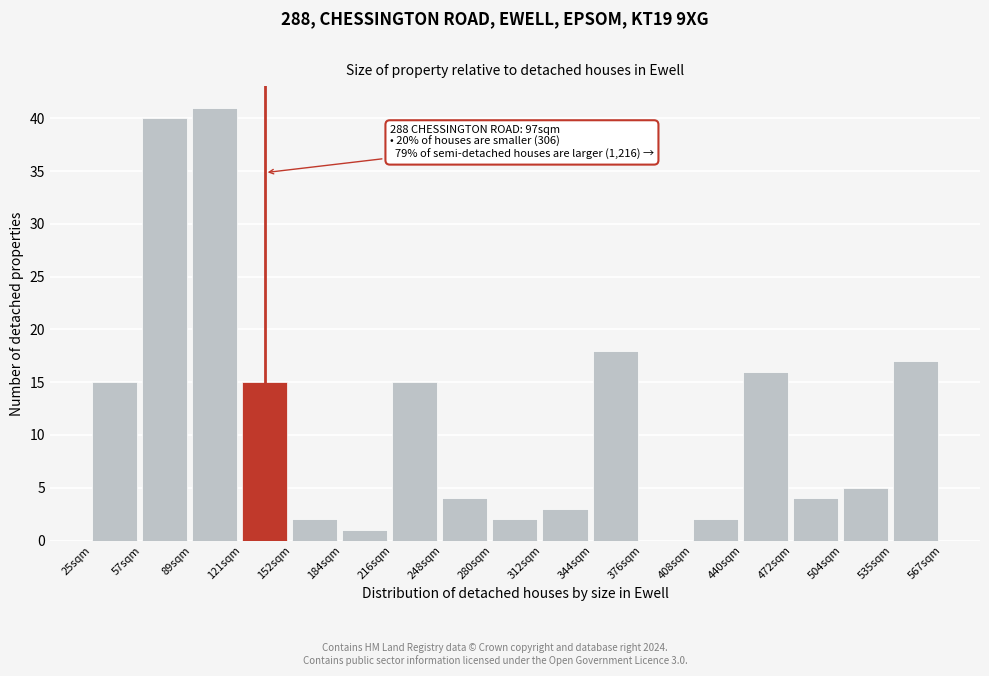

Reading left to right, what are all the values shown in this chart?

25sqm=15	57sqm=40	89sqm=41	121sqm=15	152sqm=2	184sqm=1	216sqm=15	248sqm=4	280sqm=2	312sqm=3	344sqm=18	376sqm=0	408sqm=2	440sqm=16	472sqm=4	504sqm=5	535sqm=17